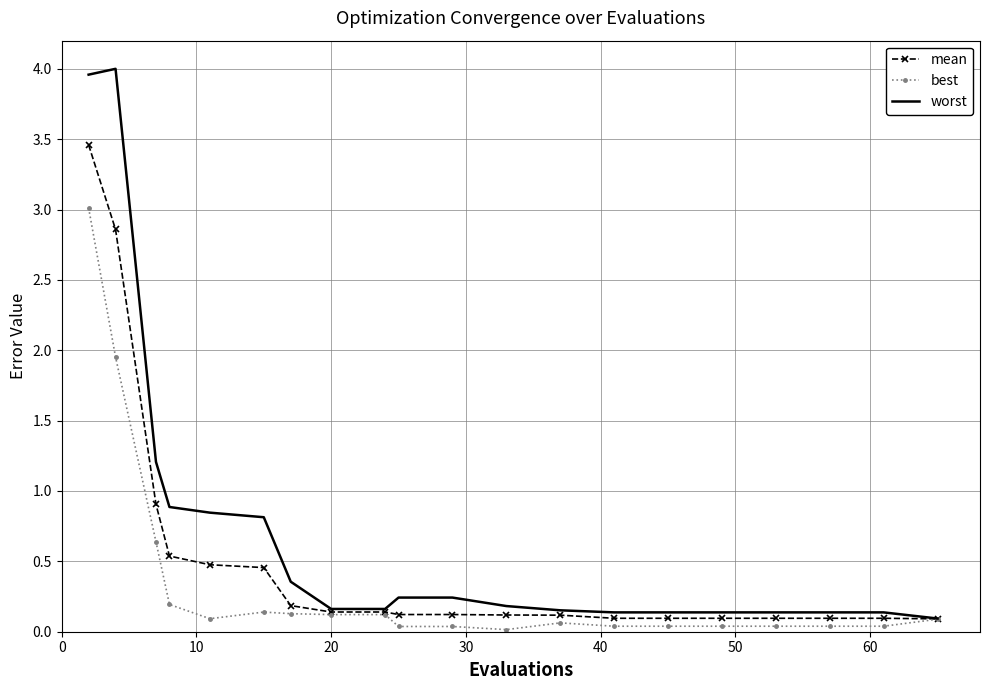

What is the greatest value displayed?

4.0